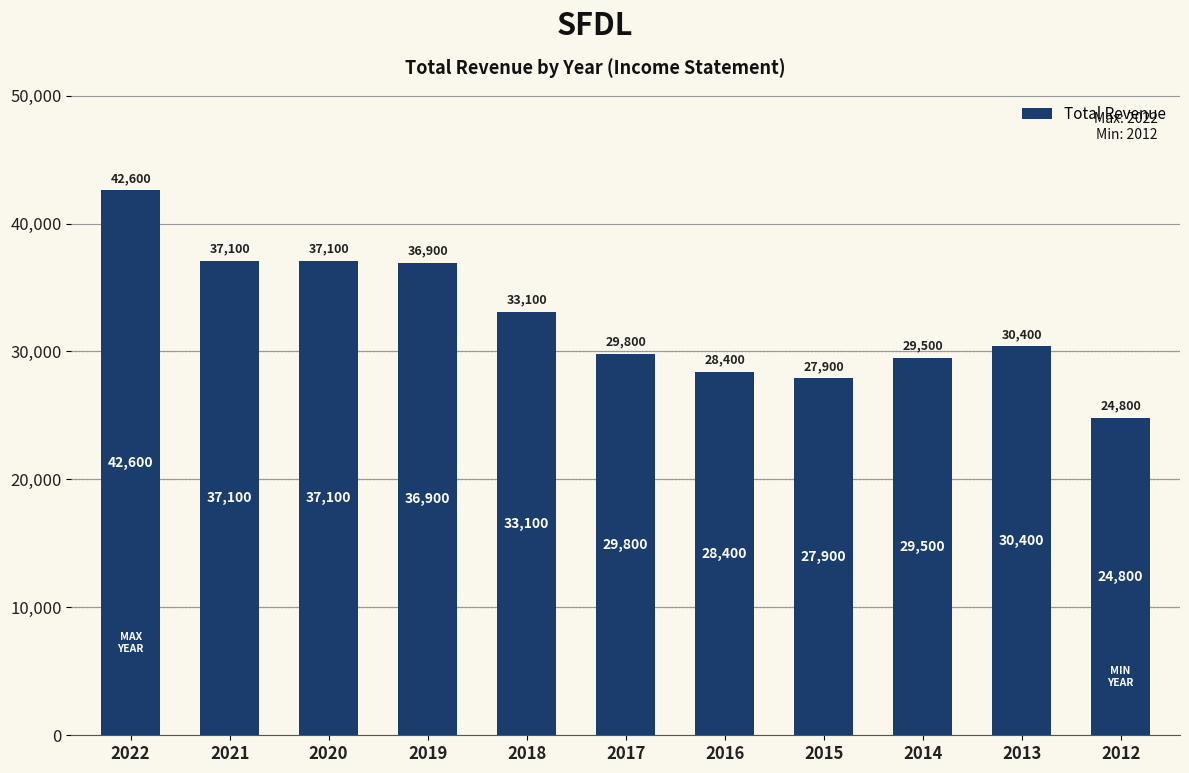

Is it true that the value at 2013 is 17071?

False